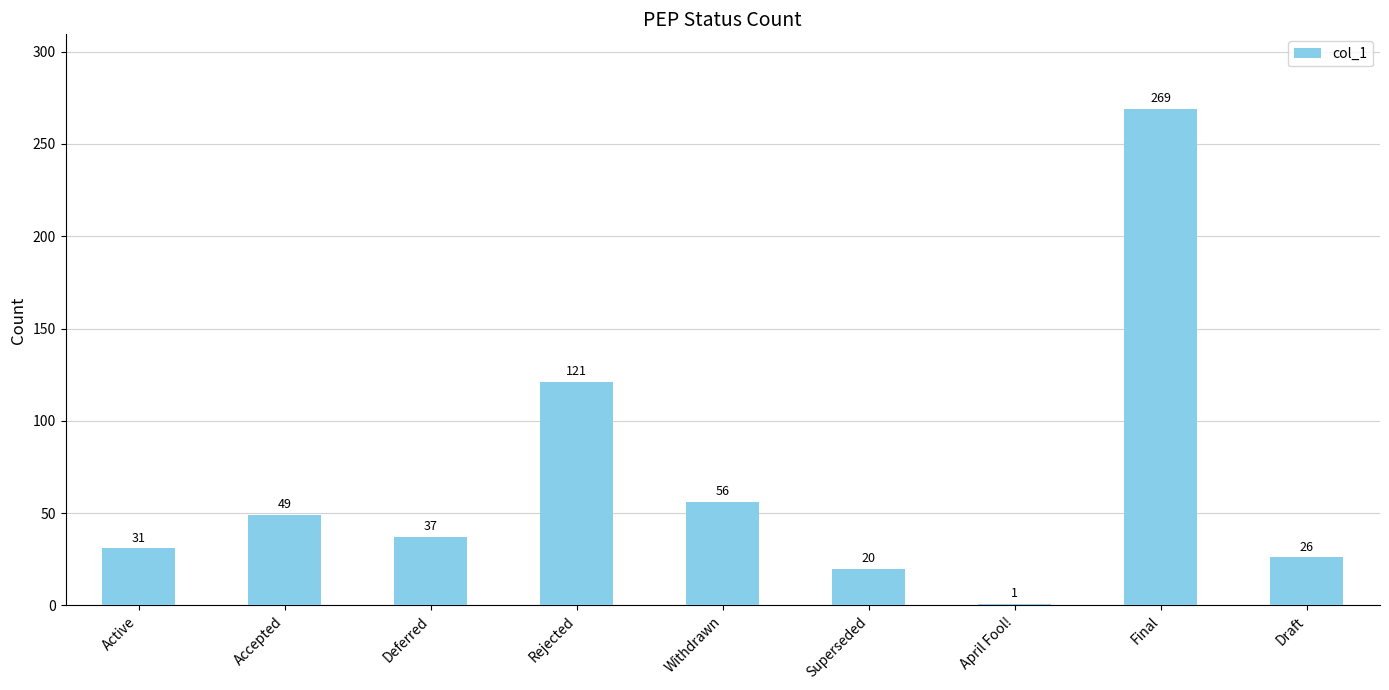

True or false: the data shows 269 at Final.

True